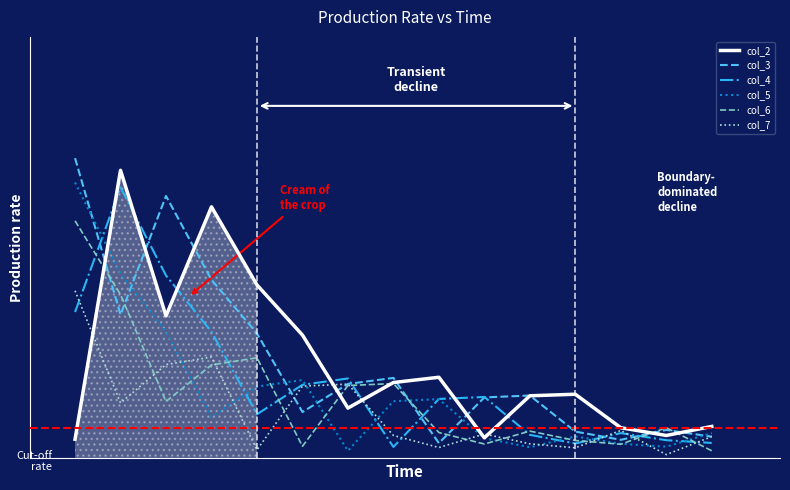

Rank the categories by col_7 value from lowest to highest.

13, 4, 11, 8, 10, 14, 7, 9, 12, 1, 5, 6, 2, 3, 0